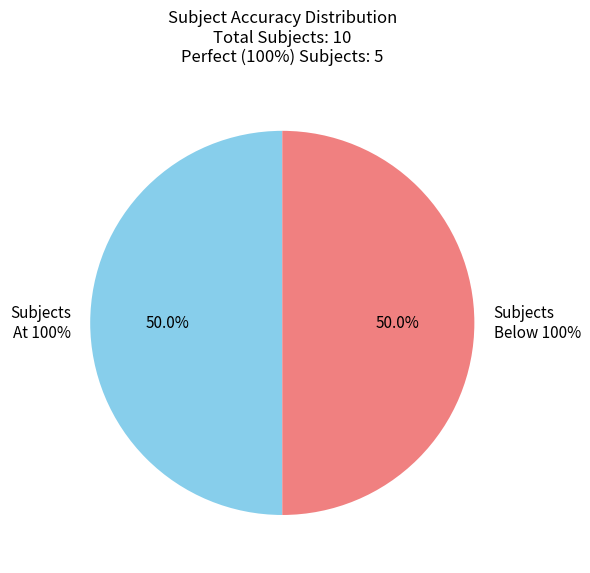

Is subject_9 the majority of the pie?

No